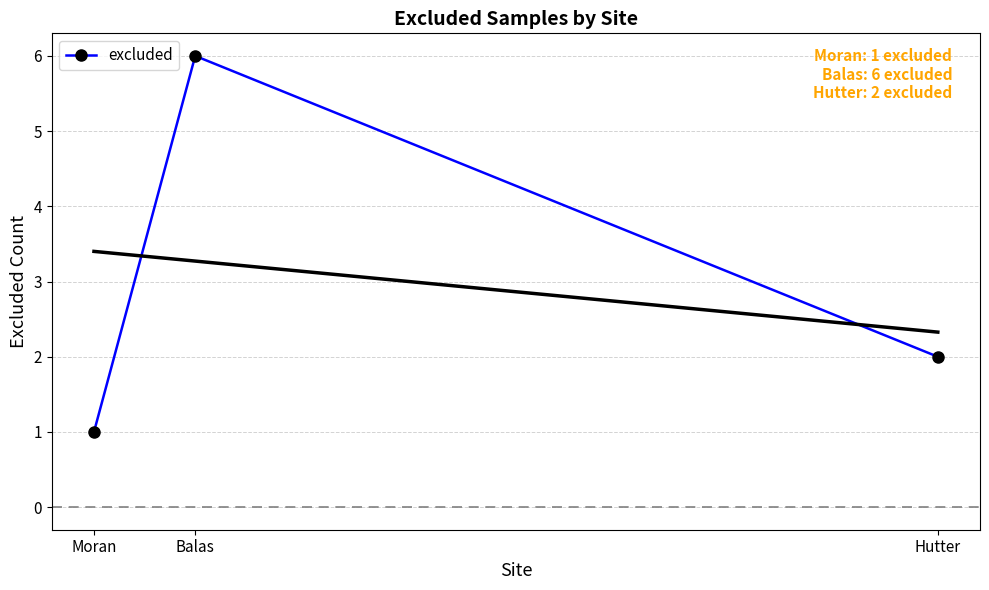

What is the difference between the second highest and minimum values?

1